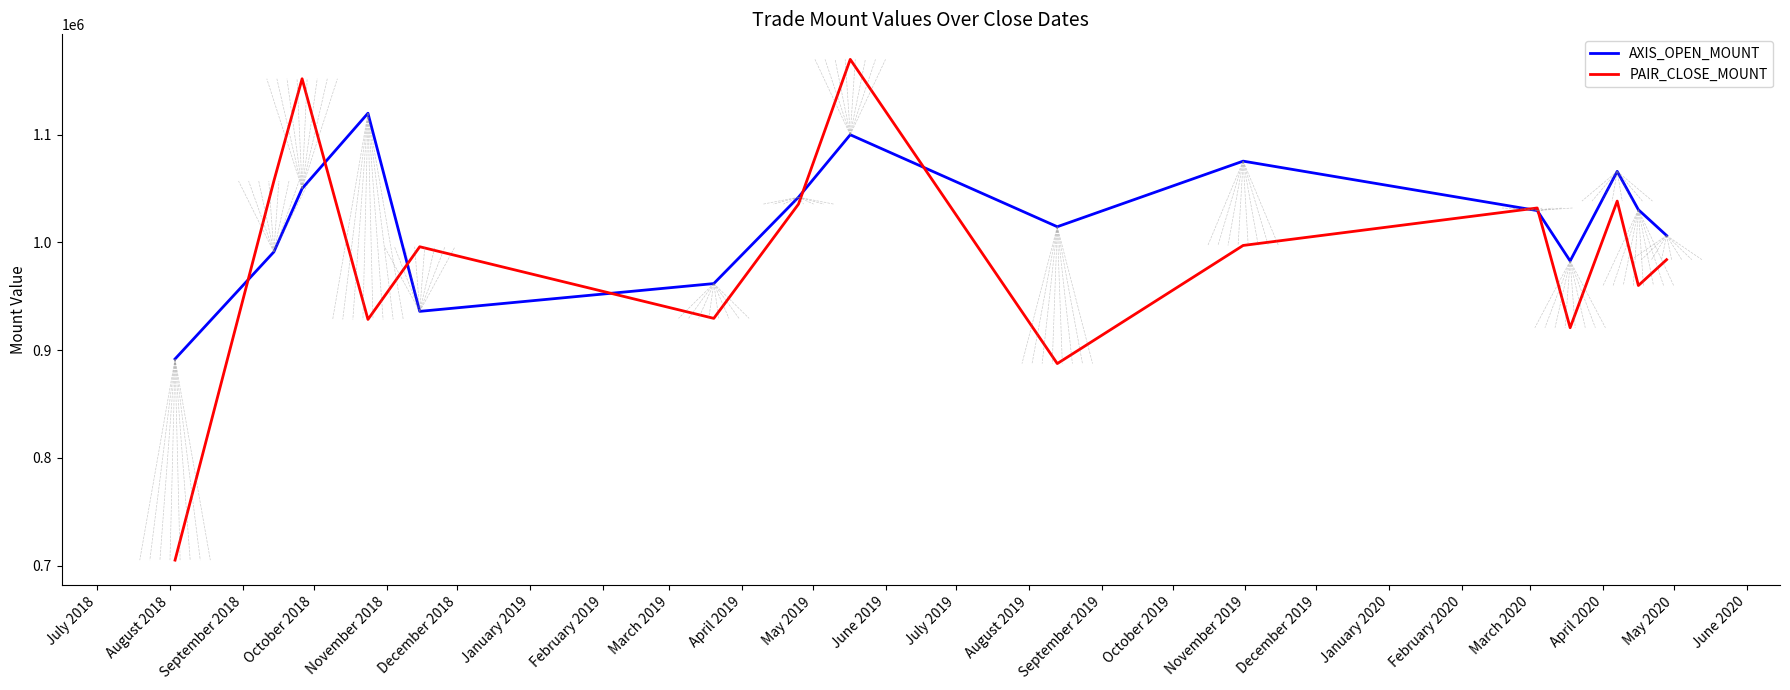

How many interior local valleys does the AXIS_OPEN_MOUNT series have?

3